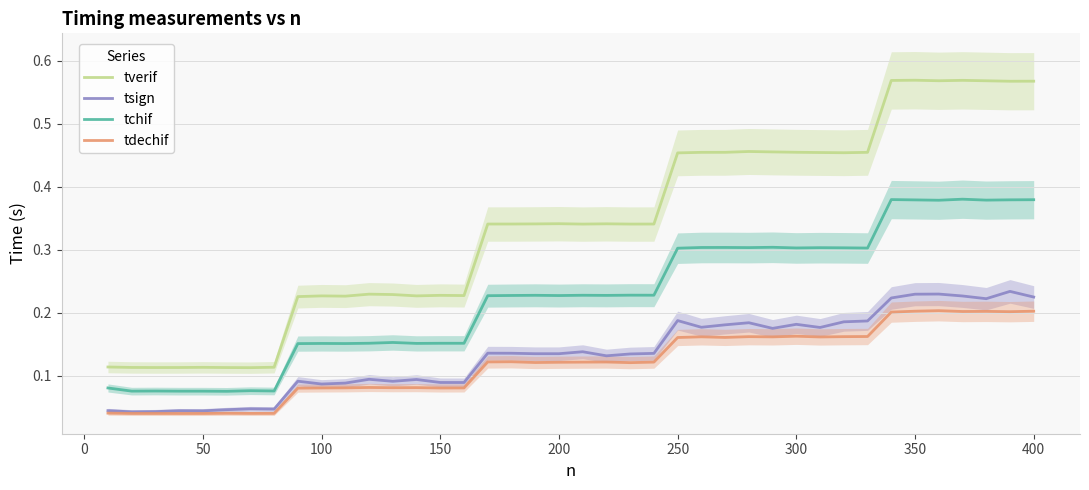

True or false: tverif has a value of 0.1 at 100.

False